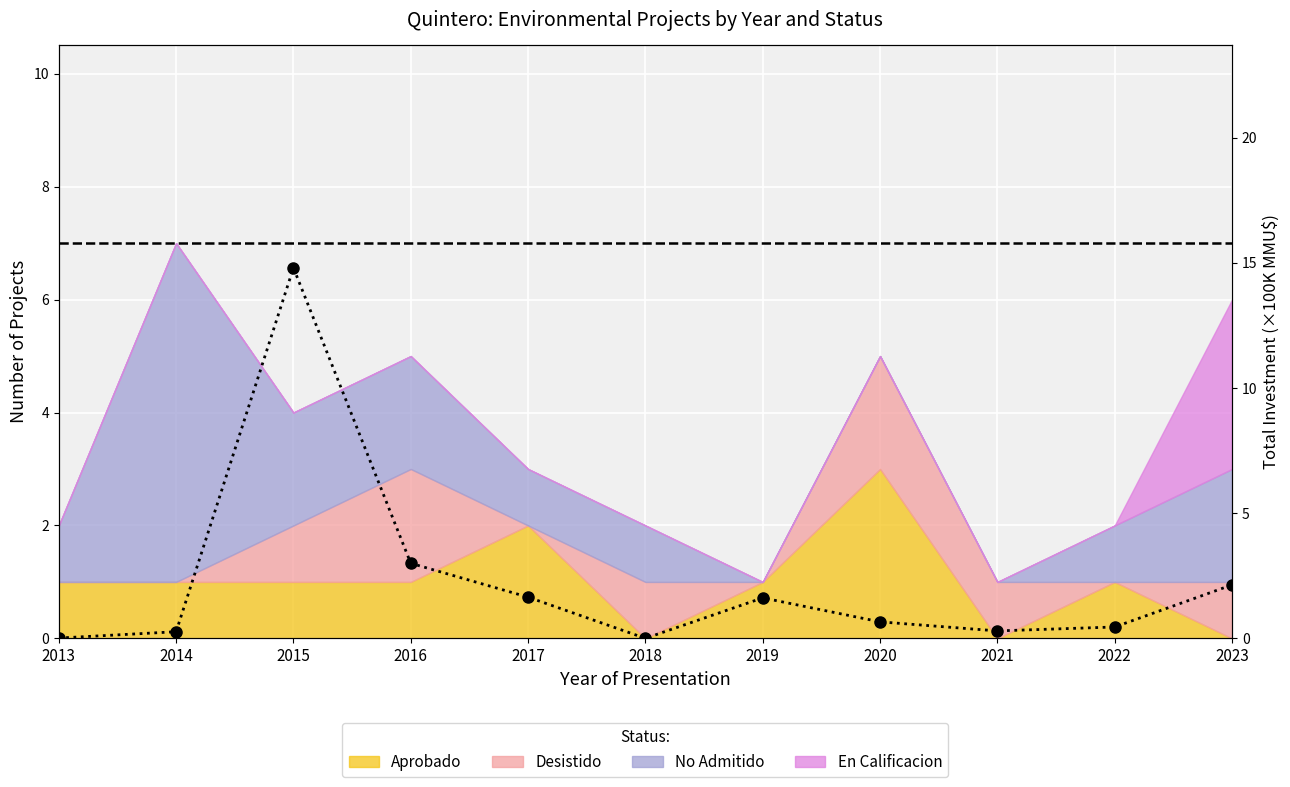

At which category does the data reach its first local peak?

2015